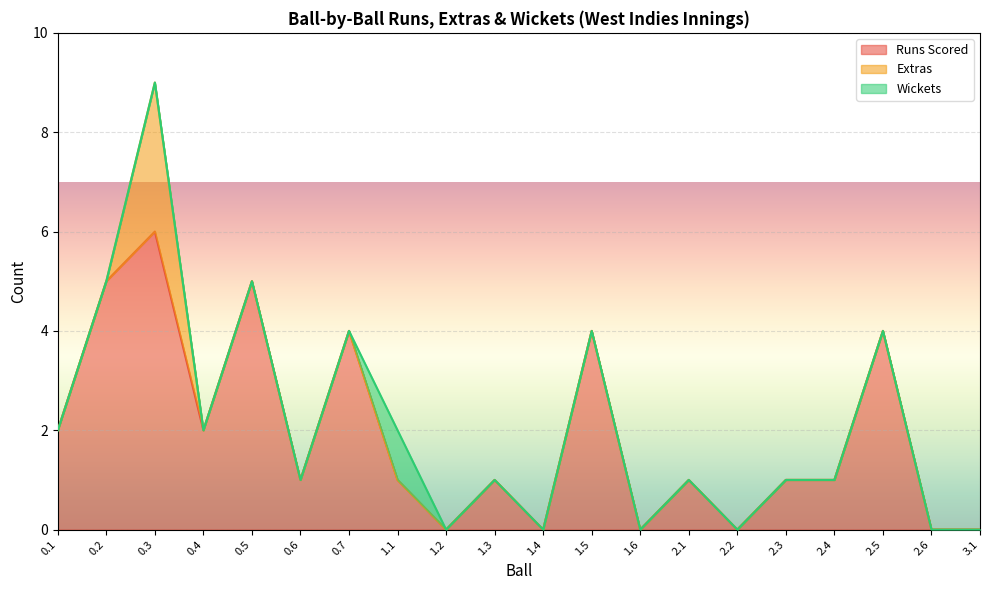

What is the label of the 6th point from the left?

0.6